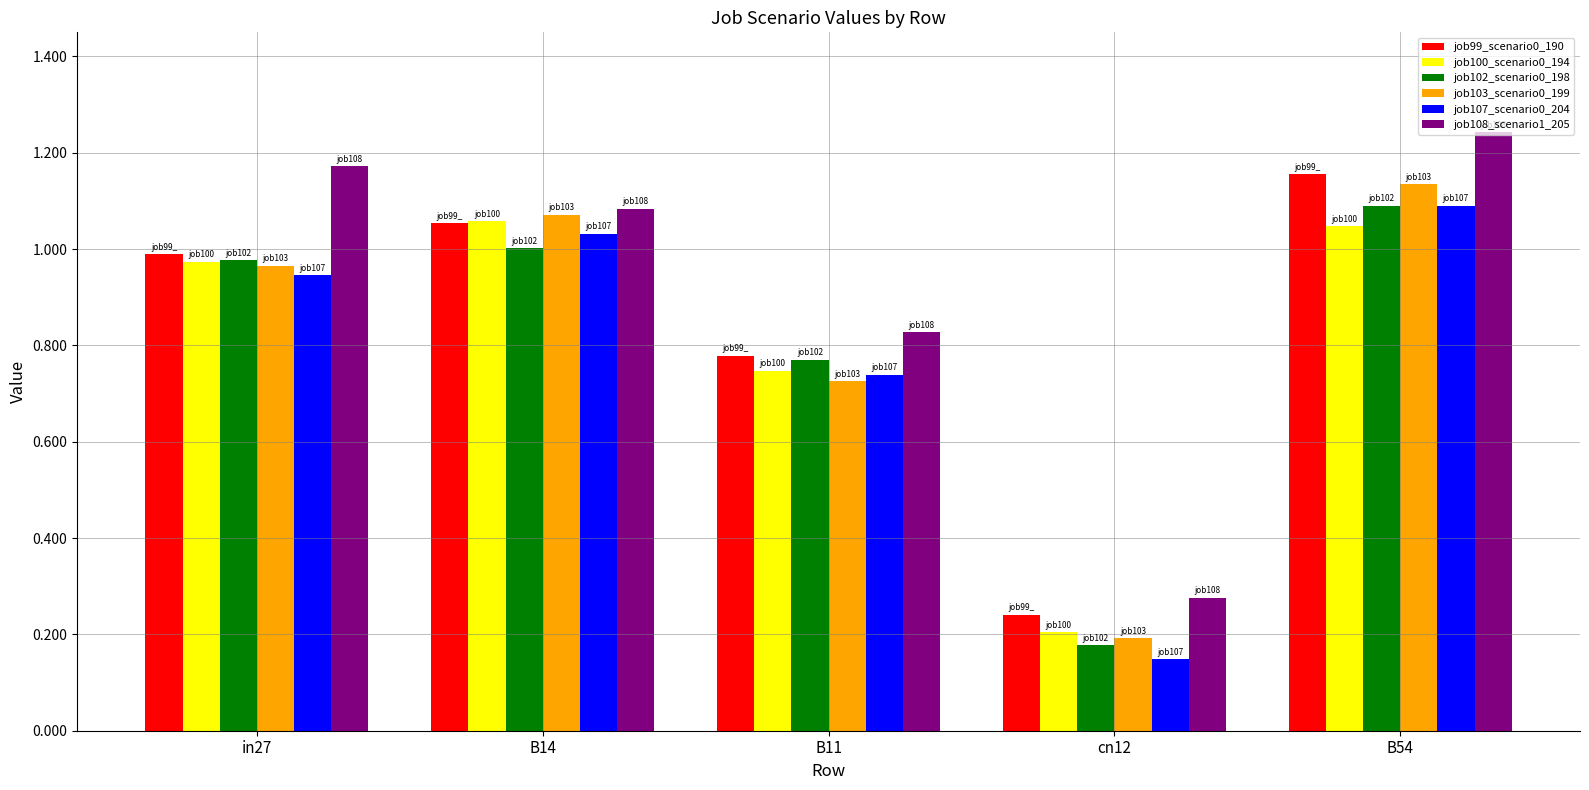

How many bars are there in each group?

6